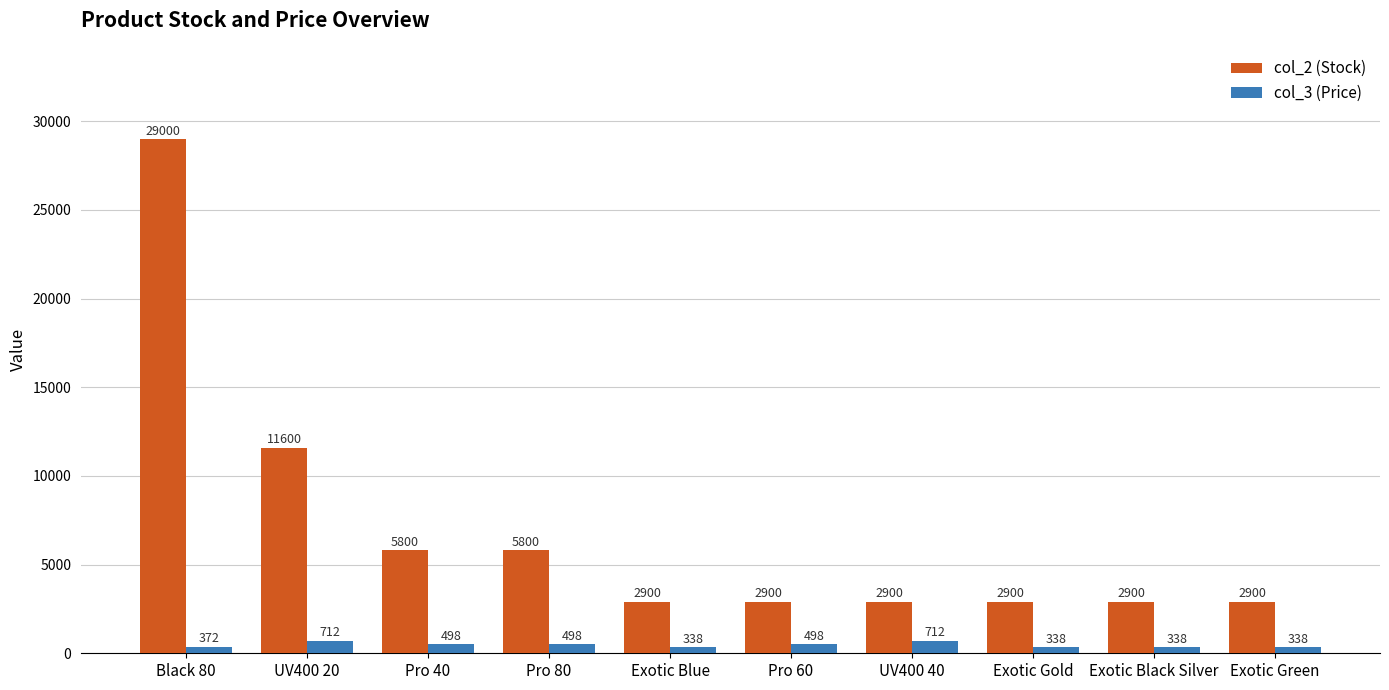

Rank the series by their maximum value, from lowest to highest.

col_3 (Price), col_2 (Stock)